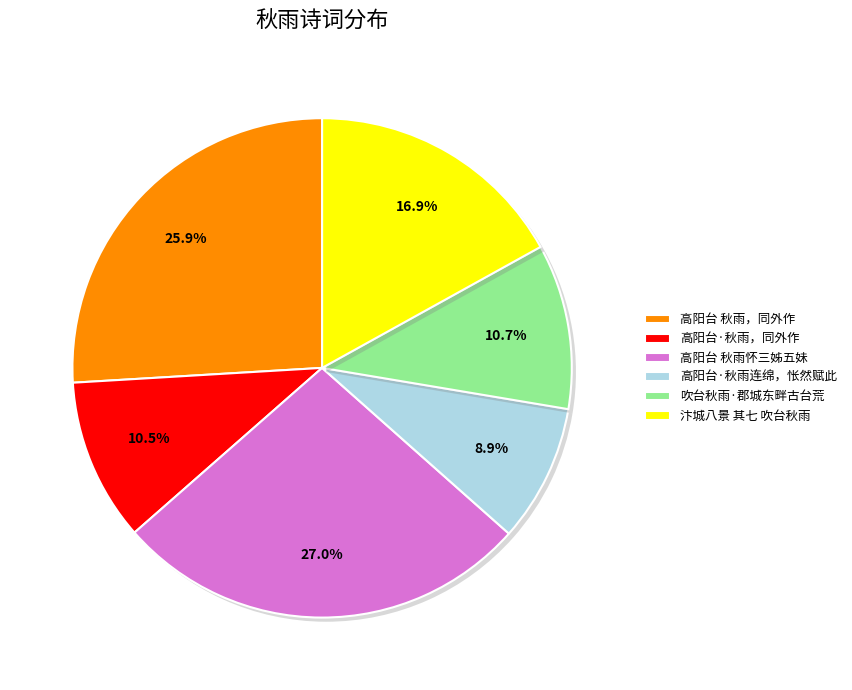

To the nearest percent, what is the difference between the largest and smallest slice percentages?

18%